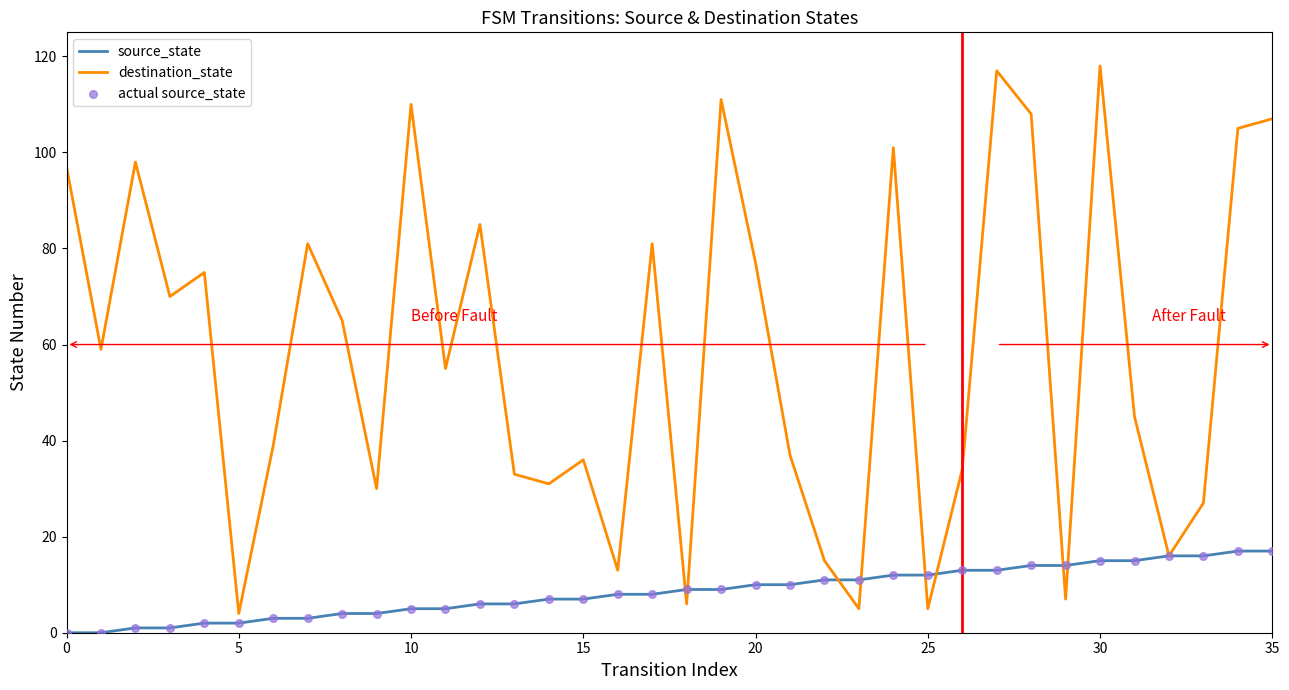

Which series has the widest spread of values?

destination_state